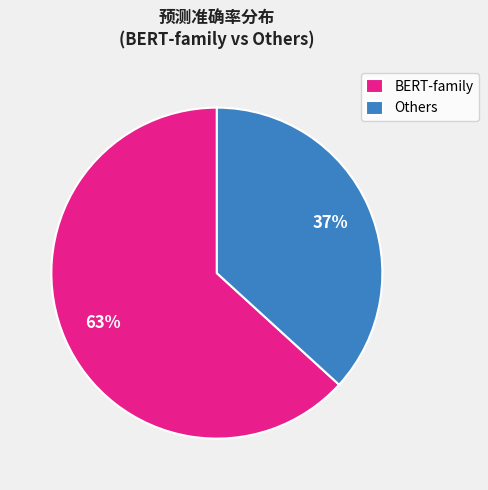

Is there any slice that represents more than half of the pie?

Yes